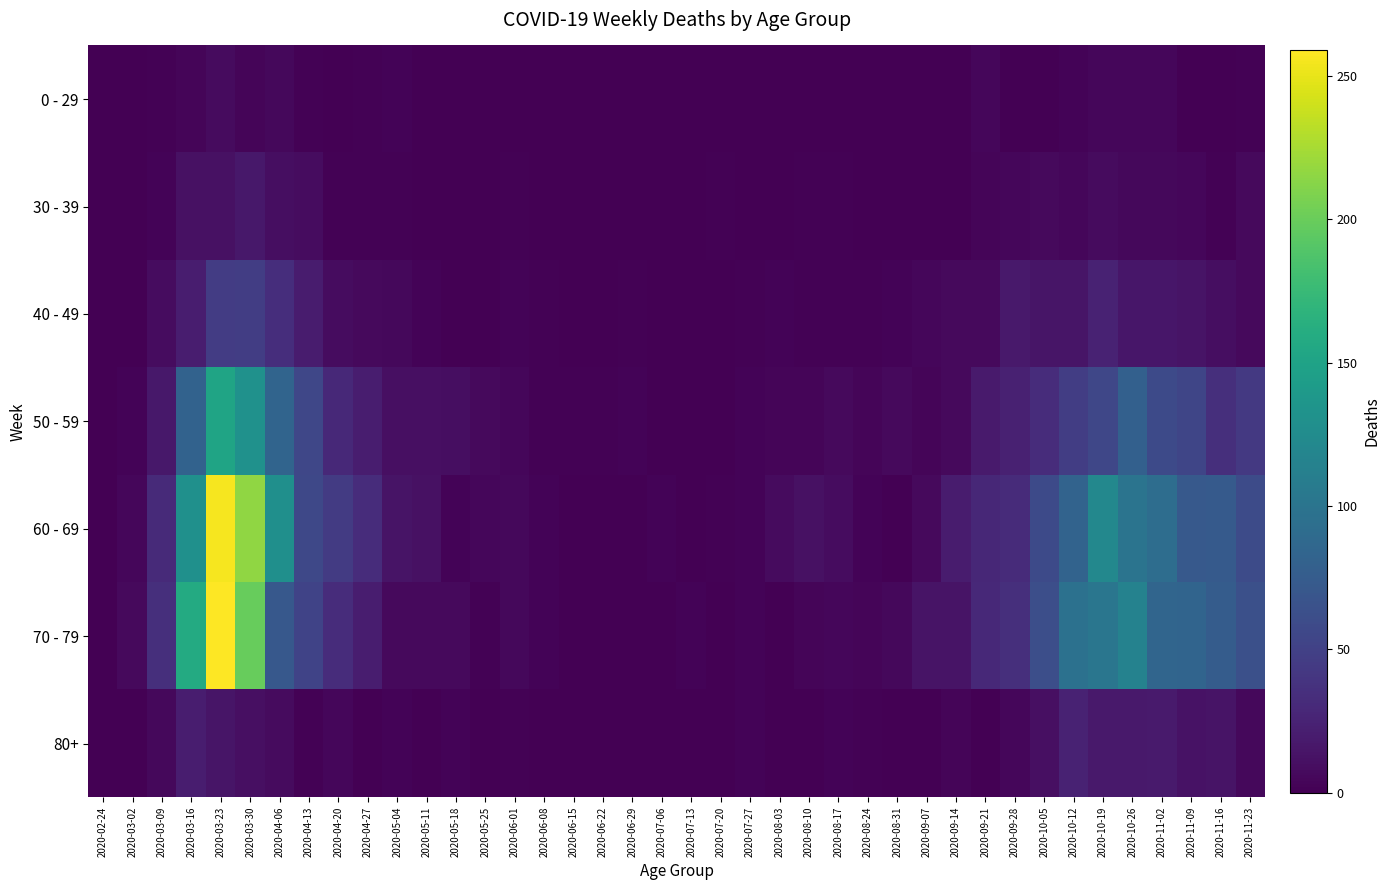

What is the maximum value shown in the chart?

259